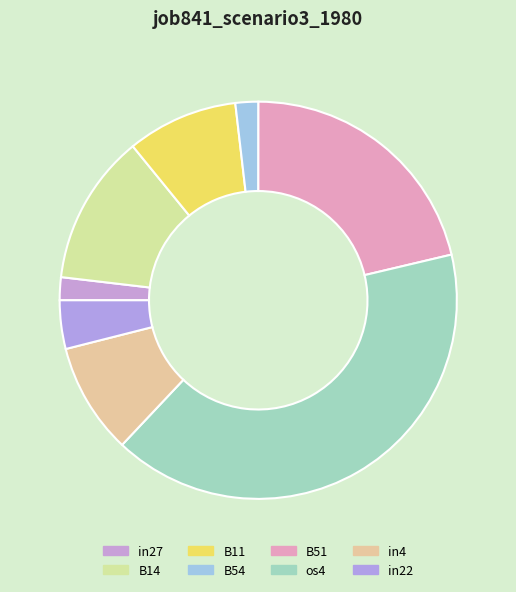

How many slices are in this pie chart?

8